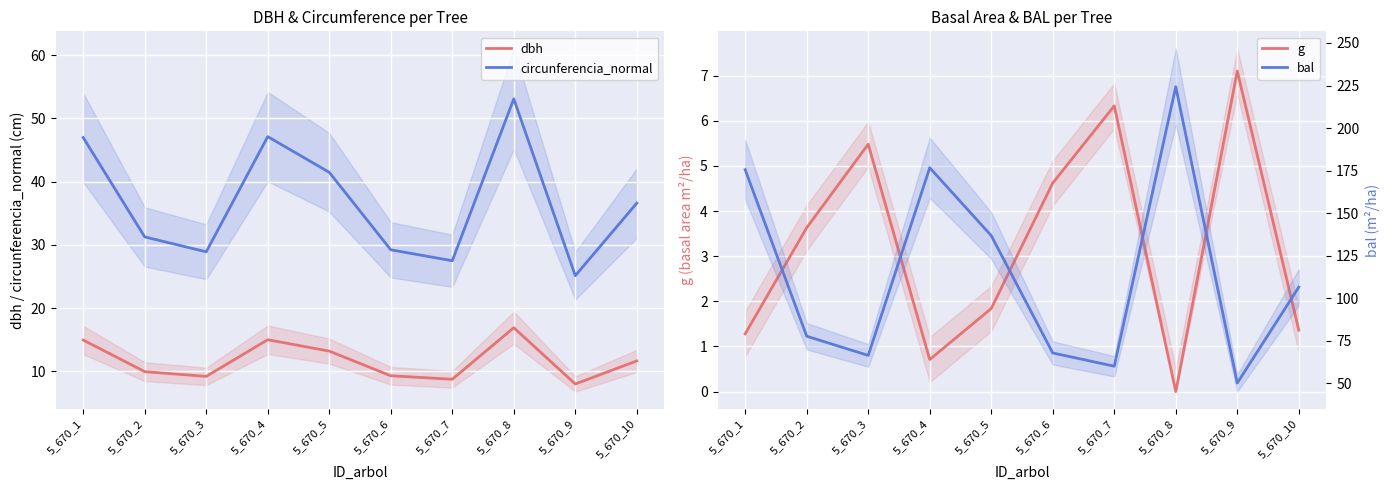

How many values in the dbh series exceed 11?

5